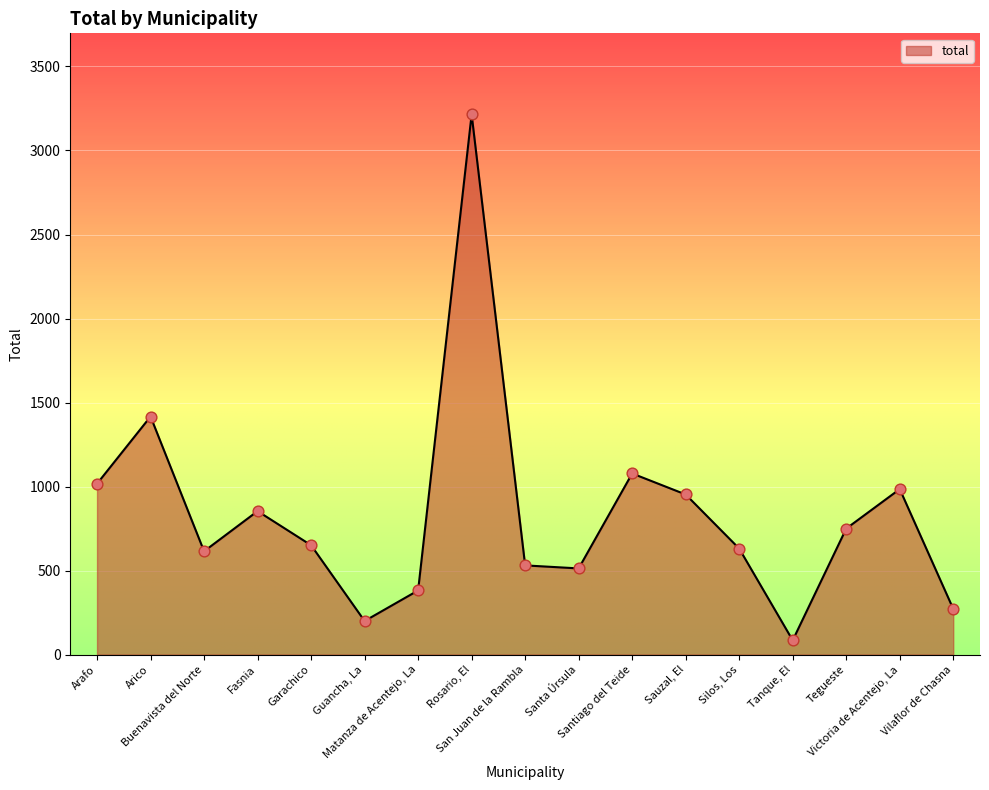

What is the ratio of the value at Sauzal, El to the value at Rosario, El?

0.3